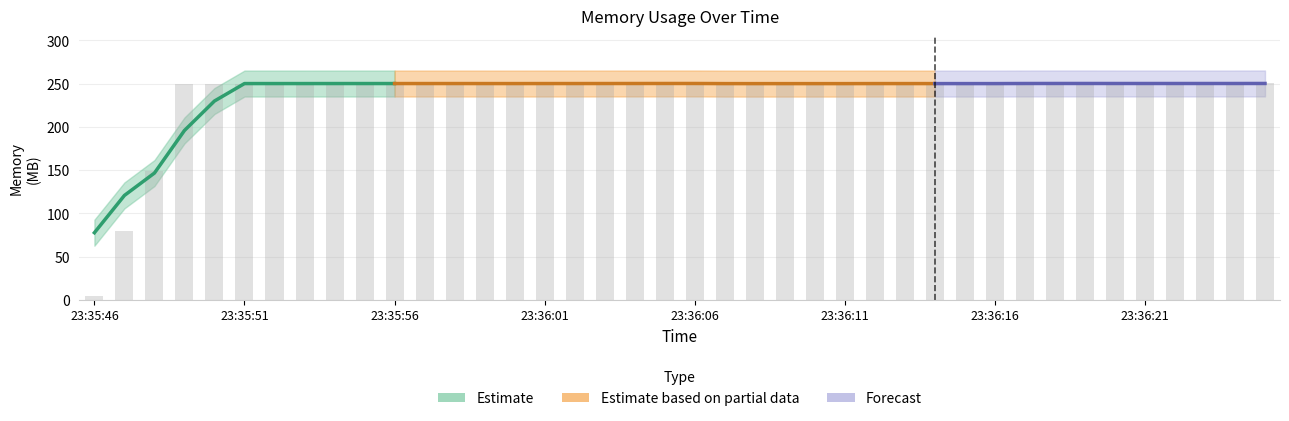

What is the difference between the maximum and minimum values?

246.0